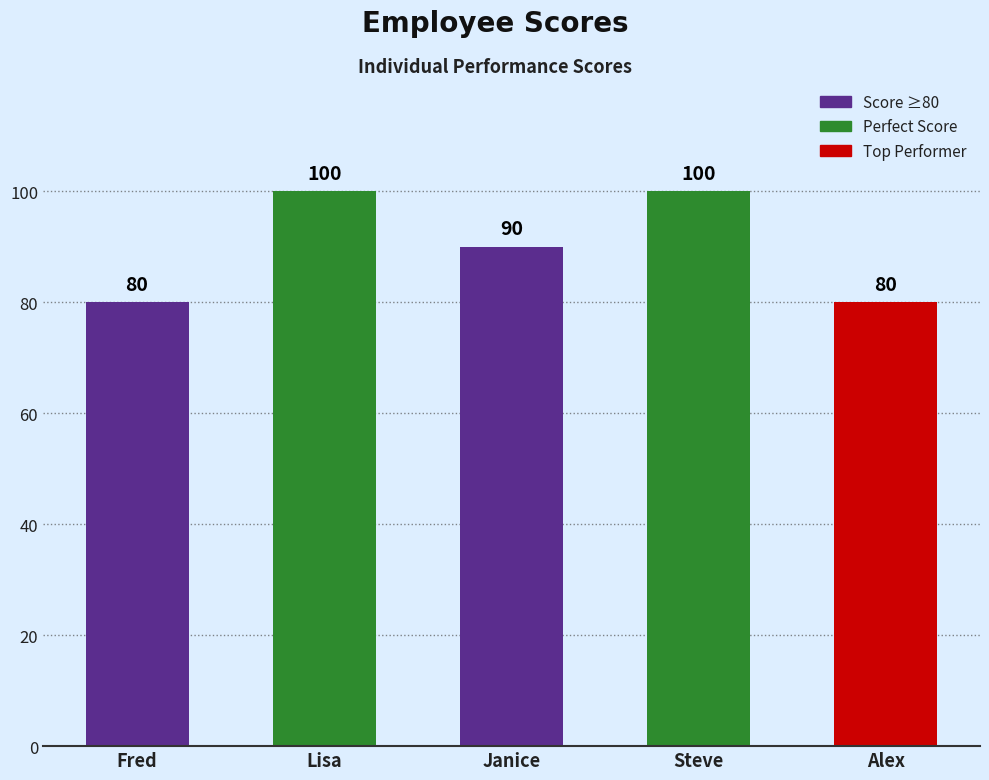

What is the sum of all values?

450